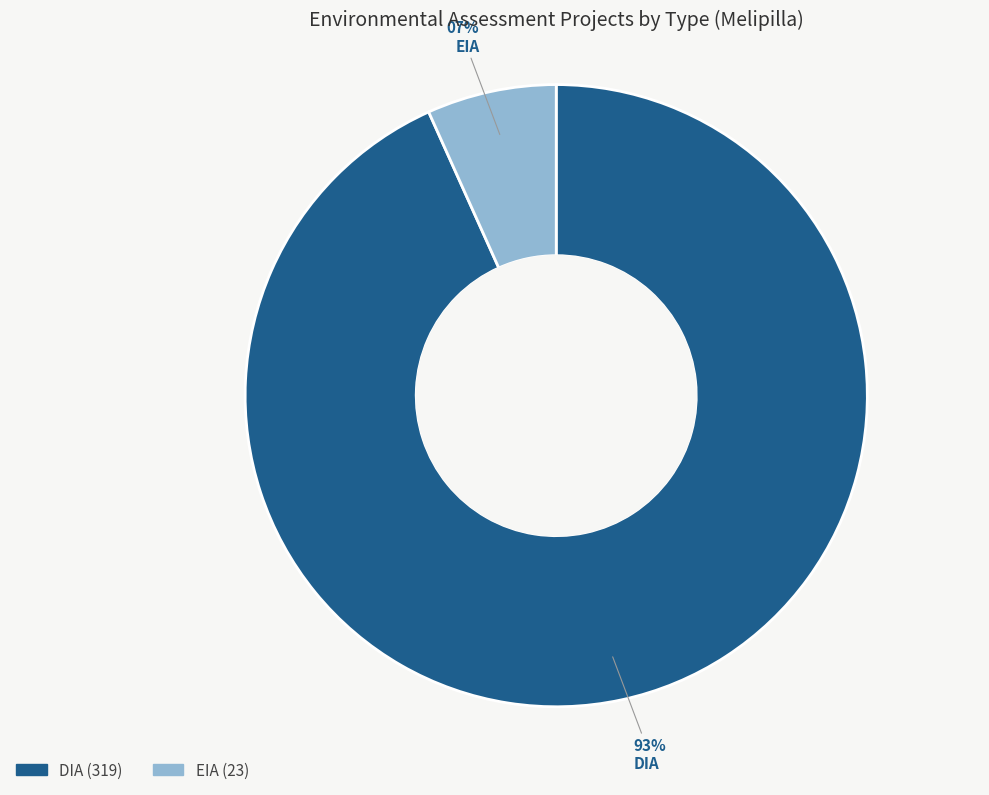

The EIA slice represents 19% of the pie. True or false?

False